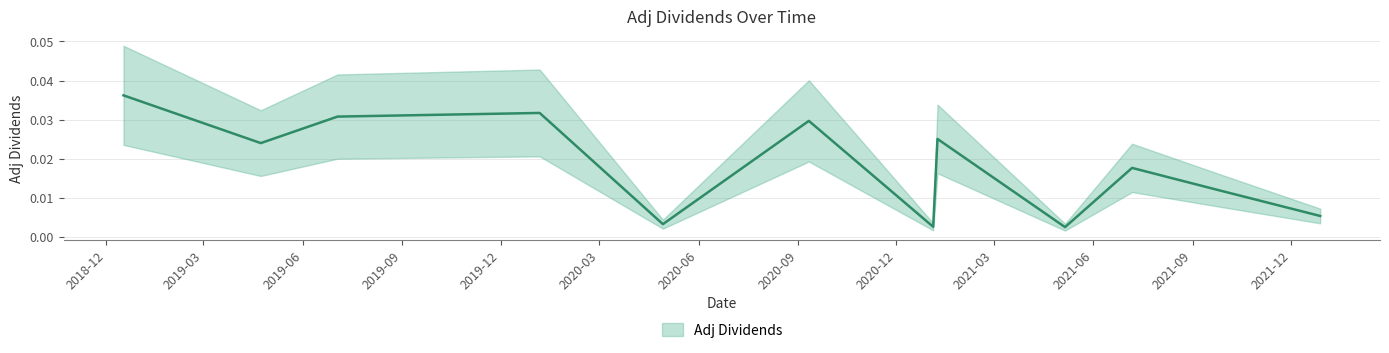

At which category does the data reach its first local peak?

2020-01-06